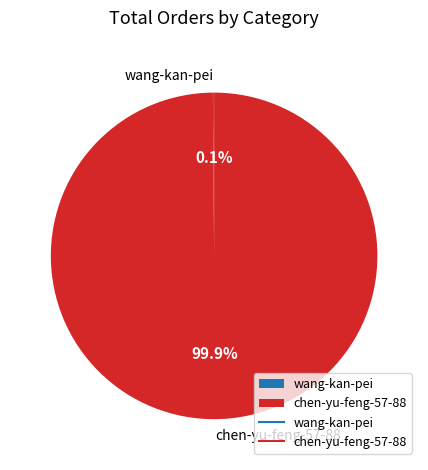

What is the majority slice?

chen-yu-feng-57-88